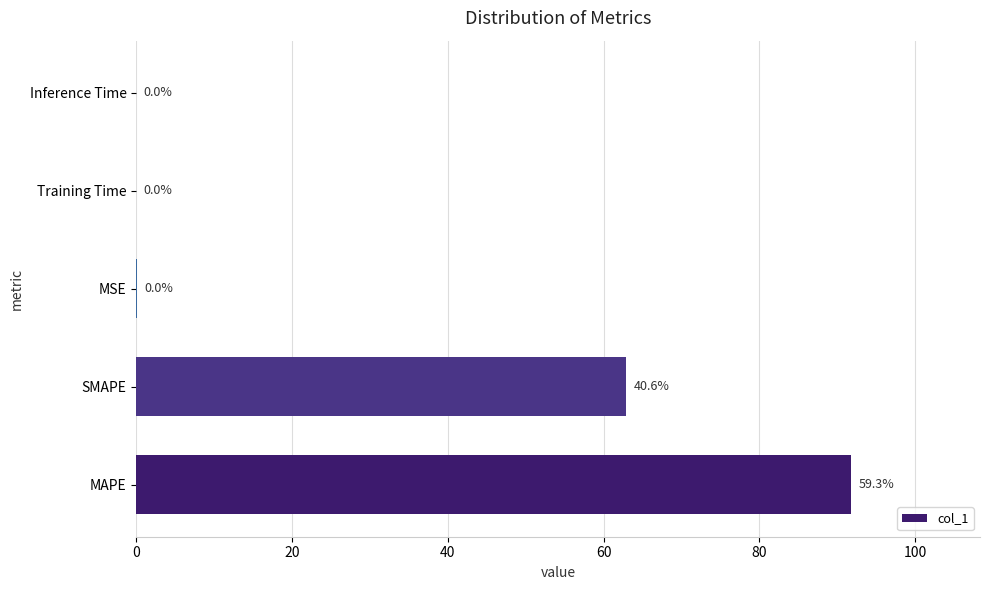

Which has a higher value, MAPE or Inference Time?

MAPE